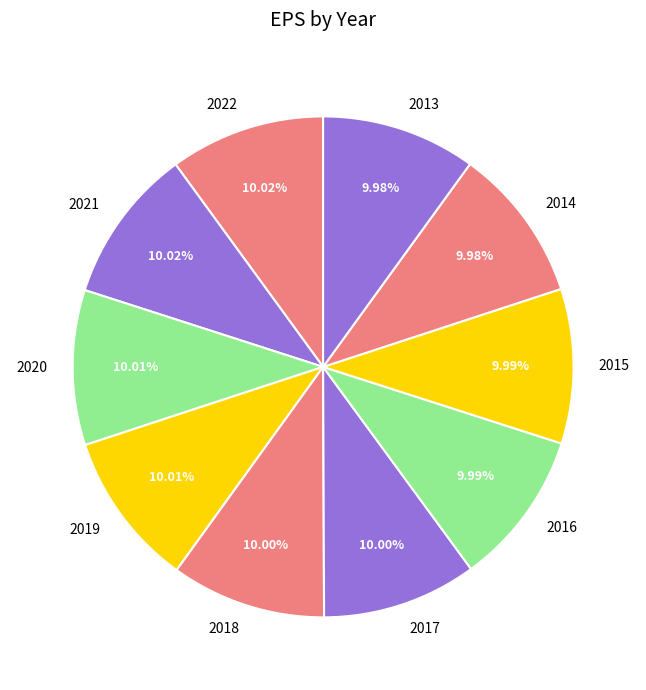

The 2014 slice represents 10% of the pie. True or false?

True